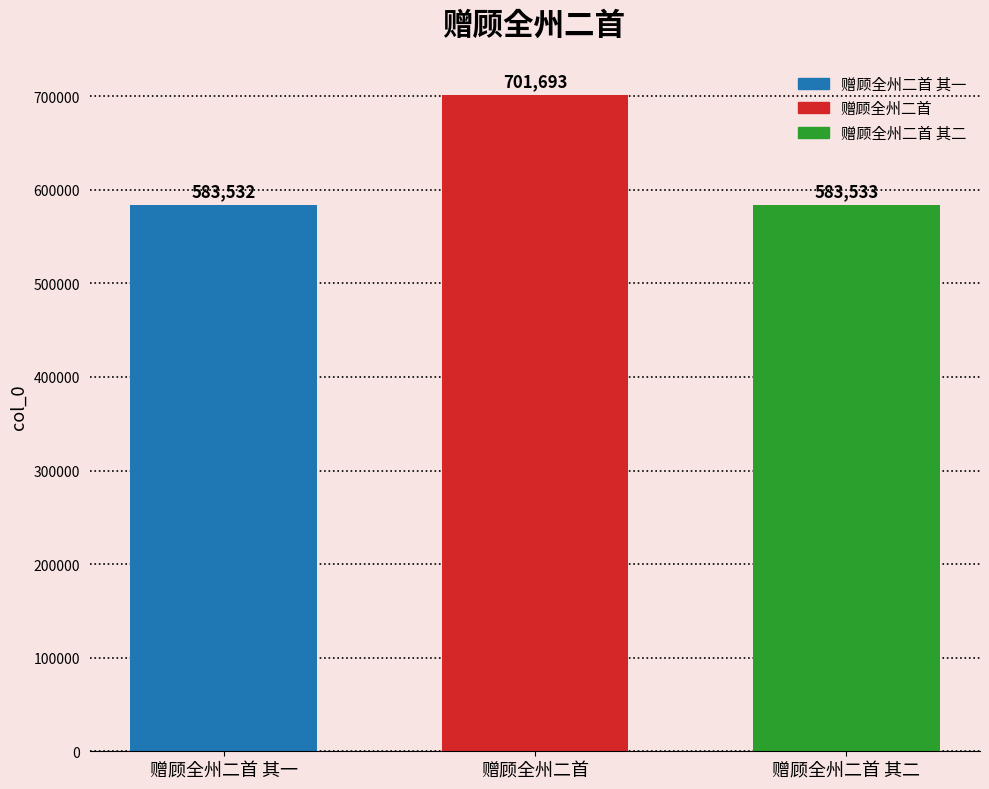

What position from the right is 赠顾全州二首 其一?

3